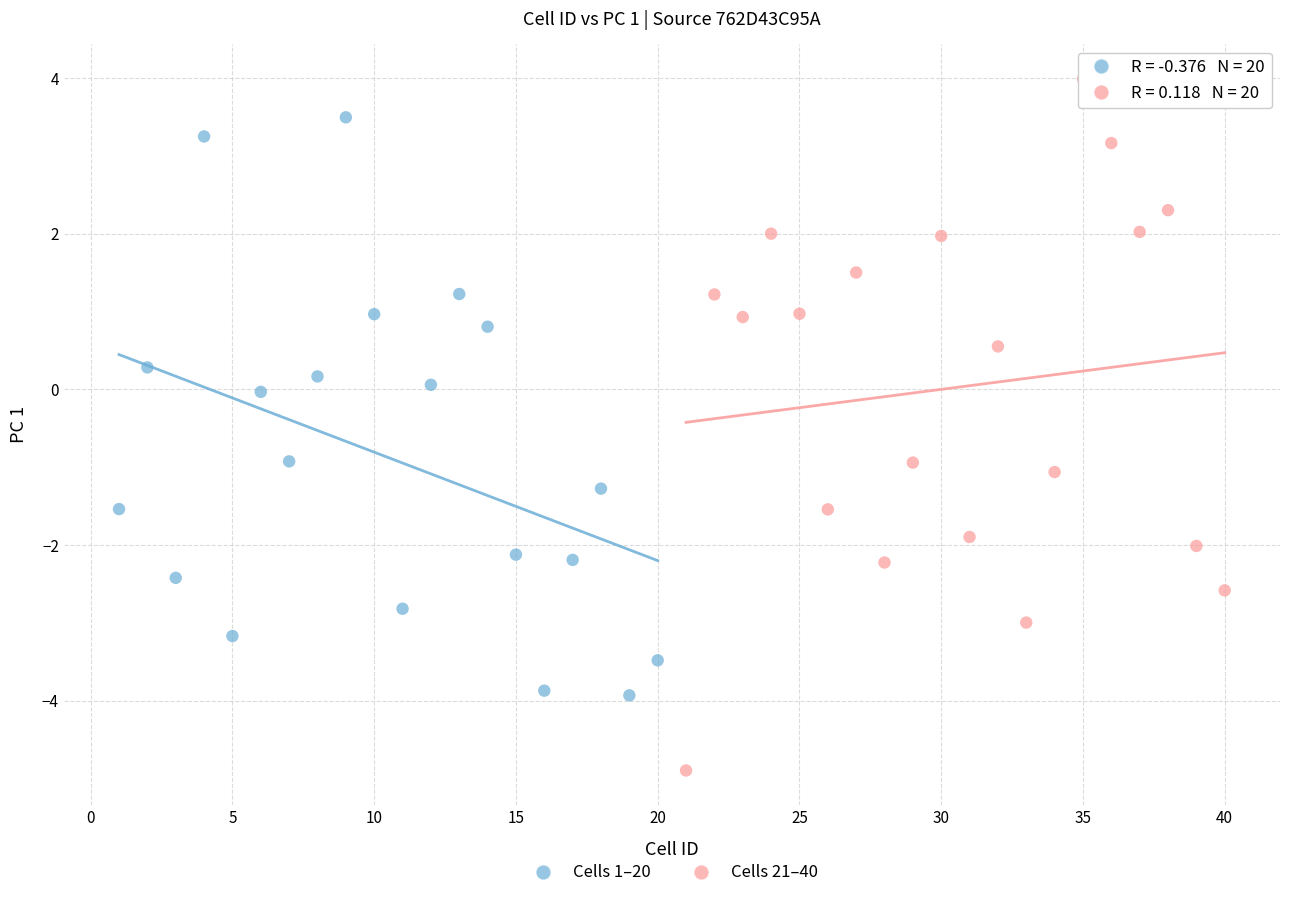

Which series contains the highest Y value?

Cells 21–40